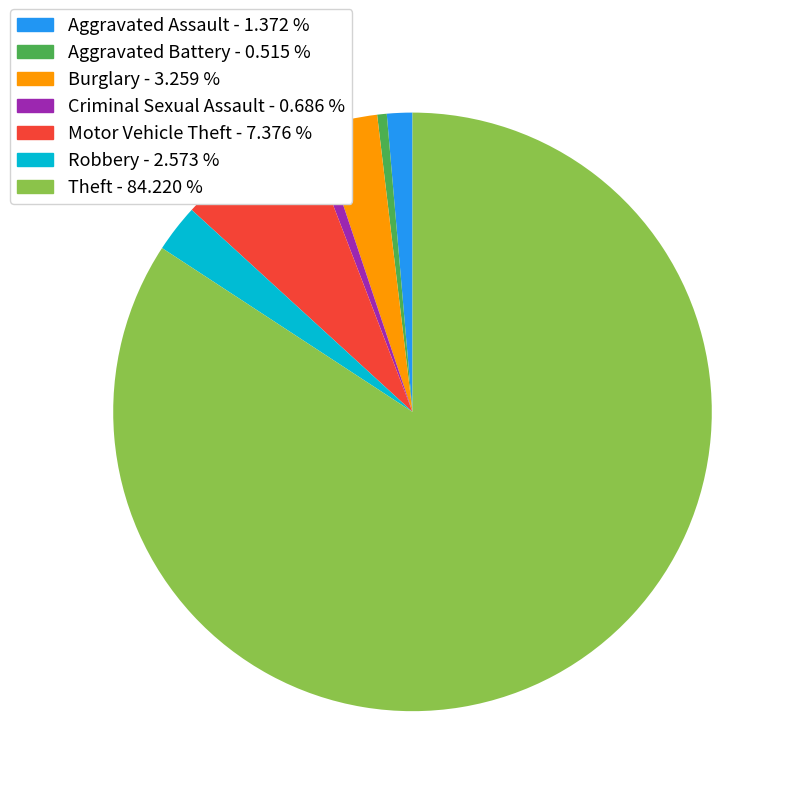

Do Aggravated Battery and Burglary together represent more than half of the pie?

No